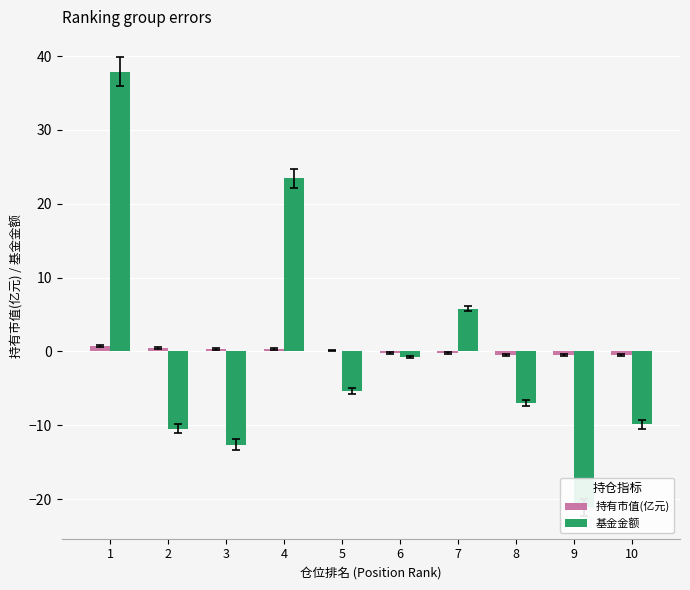

What is the value of the 持有市值(亿元) bar at the 9th from the left?

-0.5